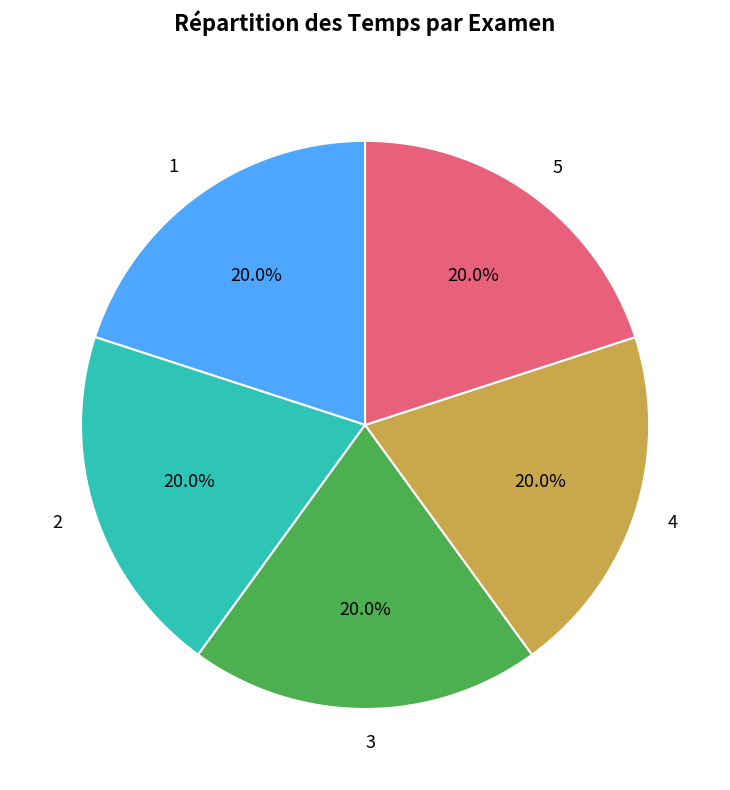

To the nearest percent, what is the average slice percentage?

20%